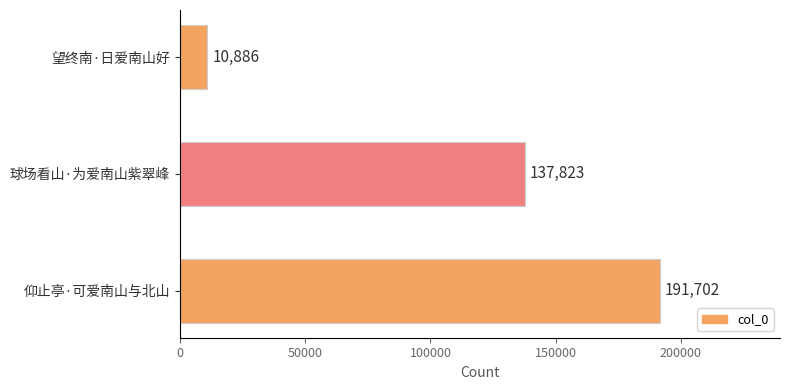

What value does the data have at 球场看山·为爱南山紫翠峰, to the nearest 10?

137820